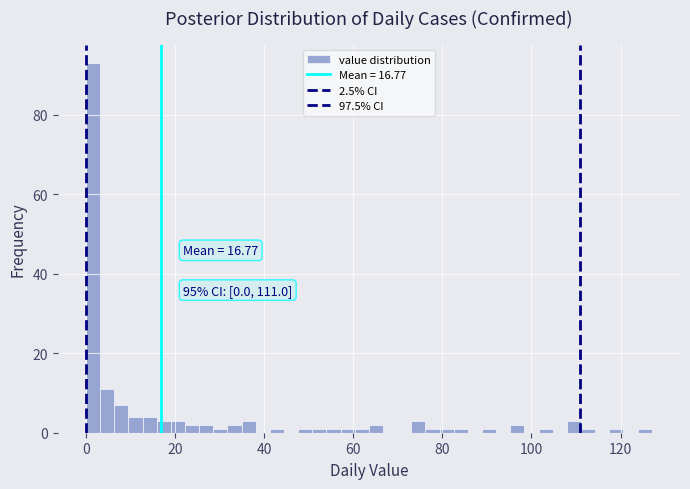

Read against the x-axis, roughly where is the centre of the tallest bar?

2